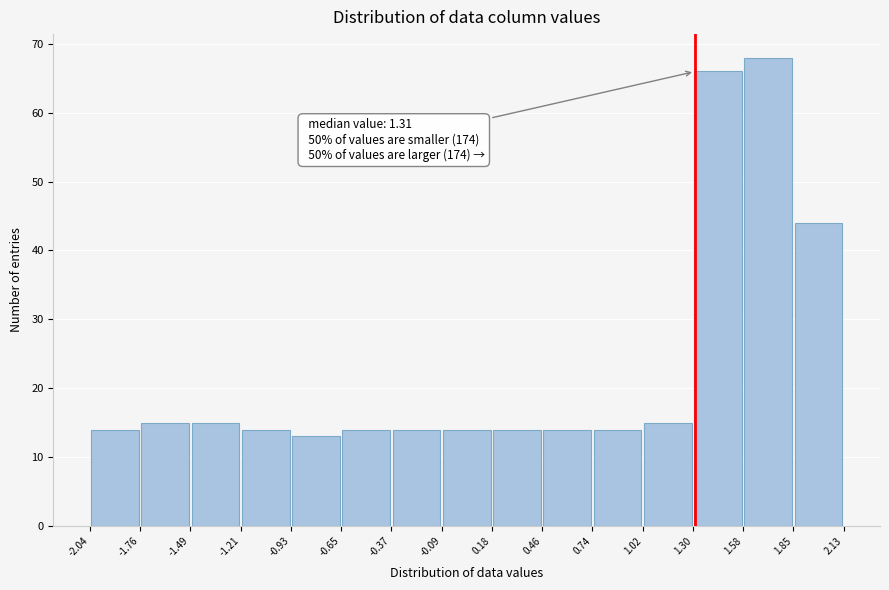

Over which range of the x-axis is the bar tallest?

1.58 to 1.85